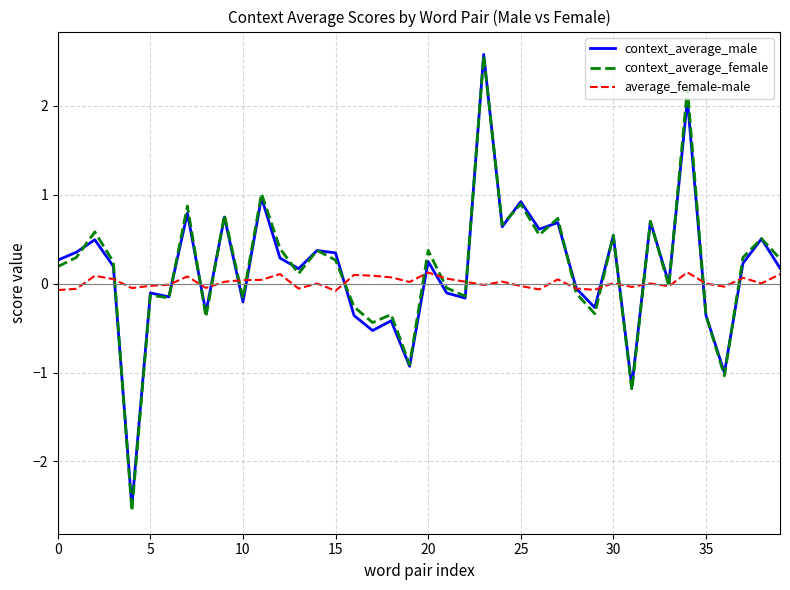

What is the maximum value shown in the chart?

2.6